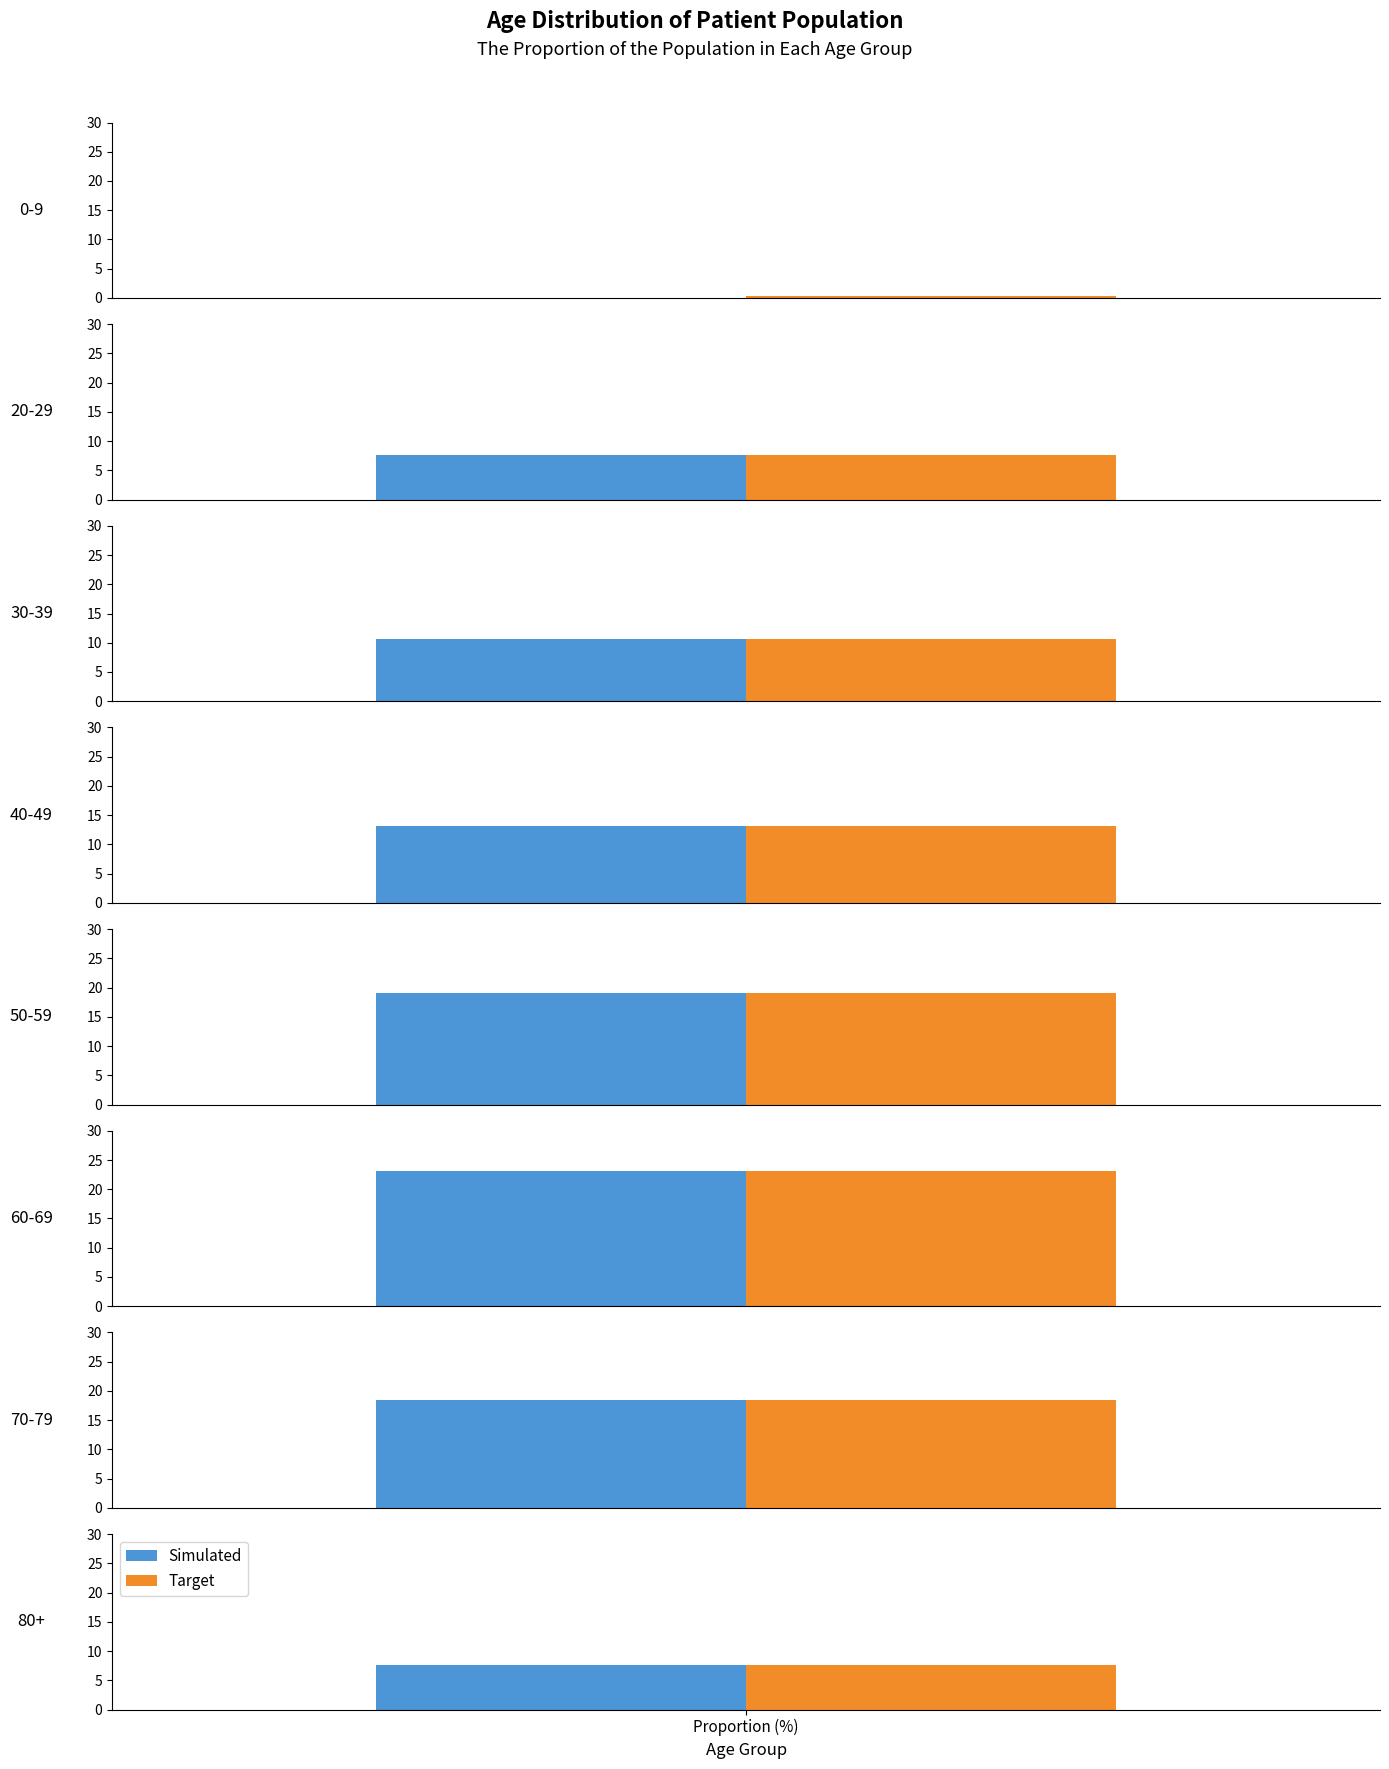

List the series in order of their peak value, lowest first.

Simulated, Target